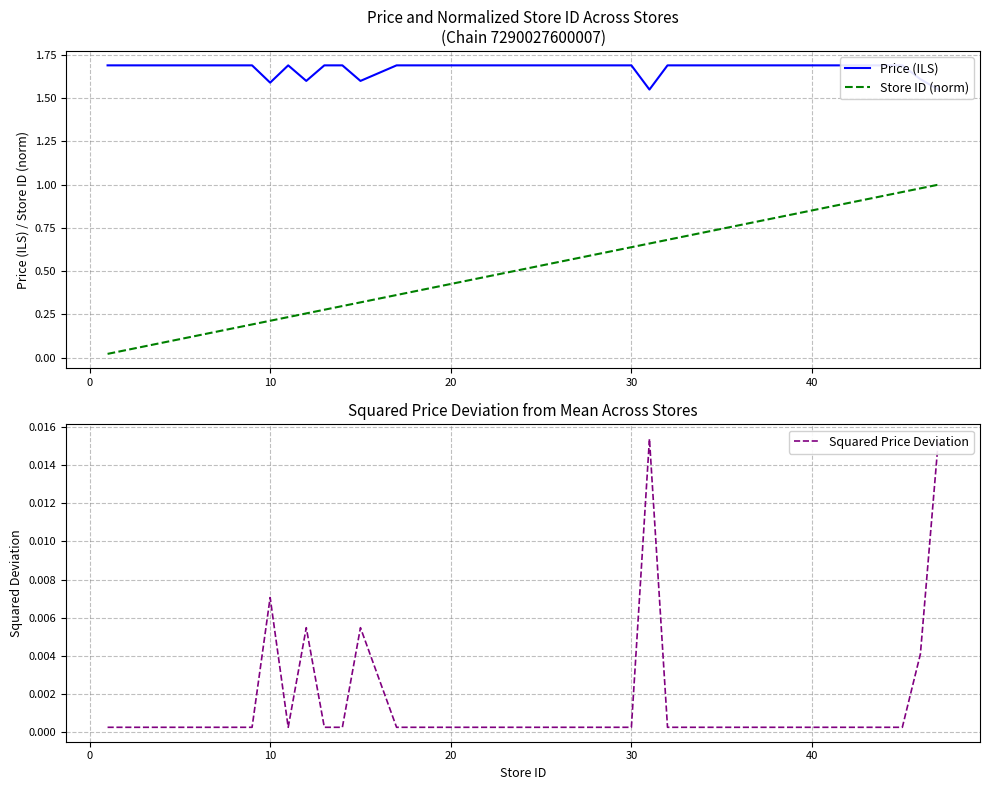

What is the difference between the maximum and second lowest values in the Price (ILS) series?

0.1